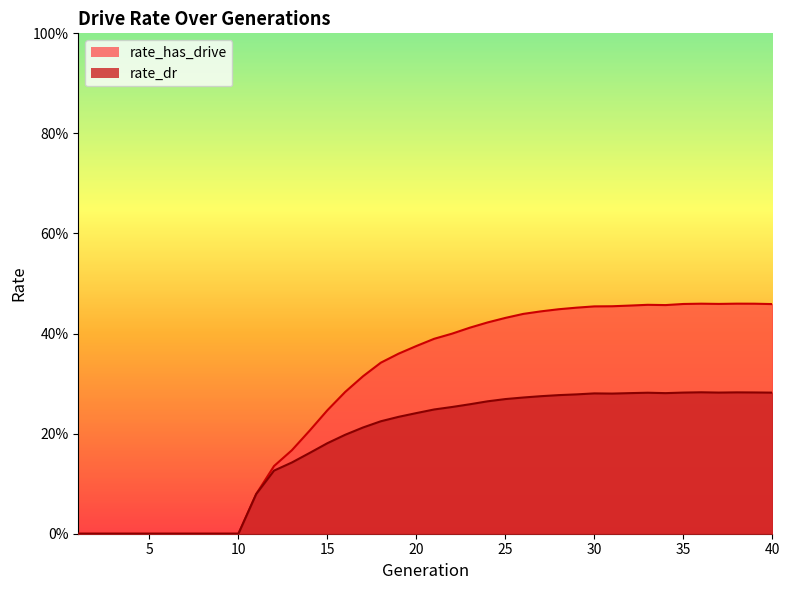

At how many categories does at least one series exceed 0?

30